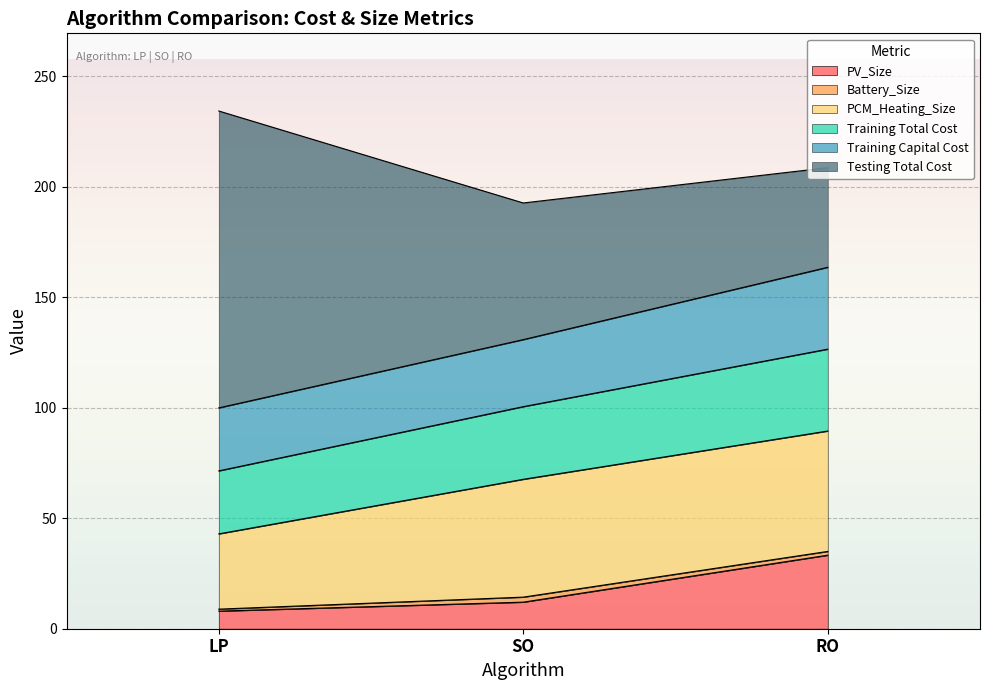

Does the chart display data point markers on the line(s)?

No